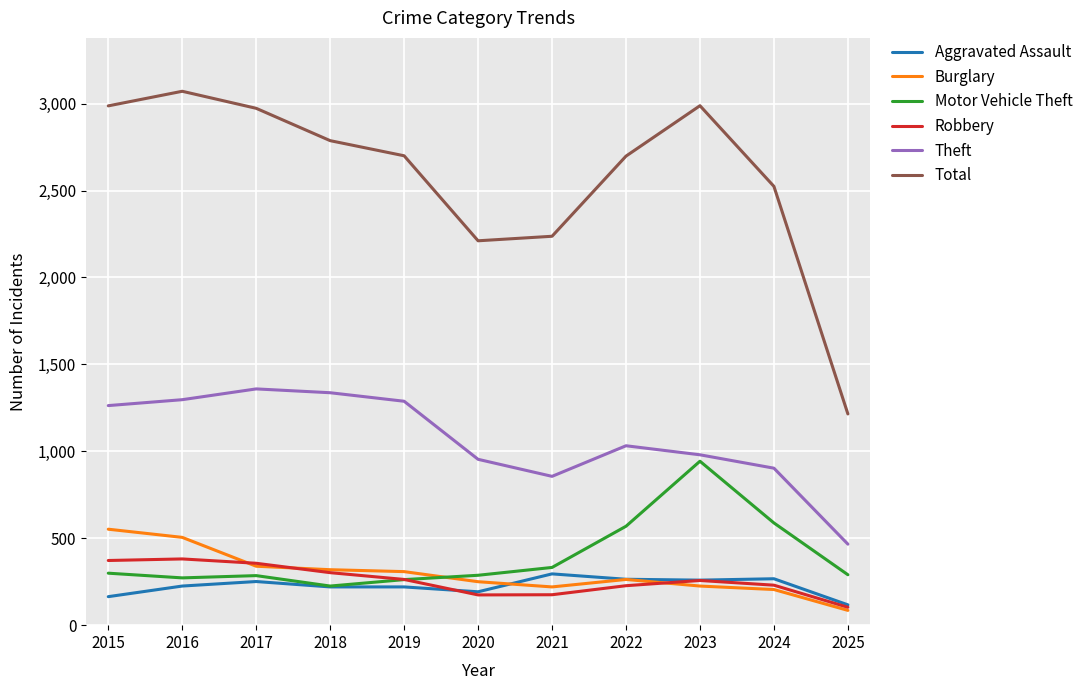

What is the sum of the Burglary values at 2025 and 2015?

637